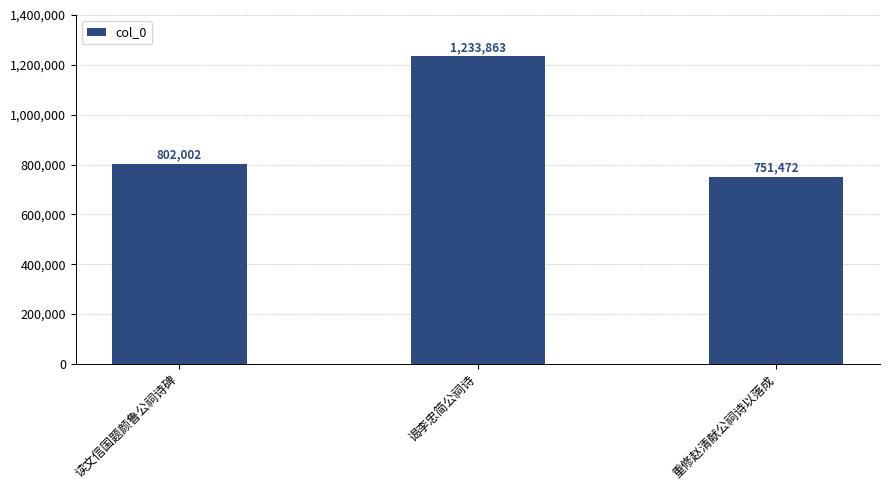

What is the minimum value shown in the chart?

751472